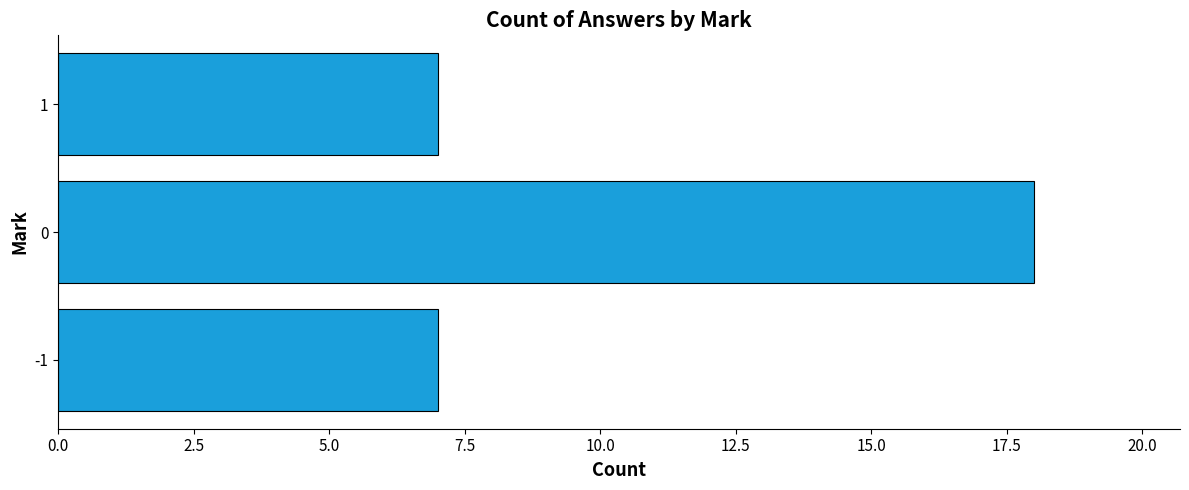

Reading bottom to top, extract all data points from this chart.

-1=7	0=18	1=7